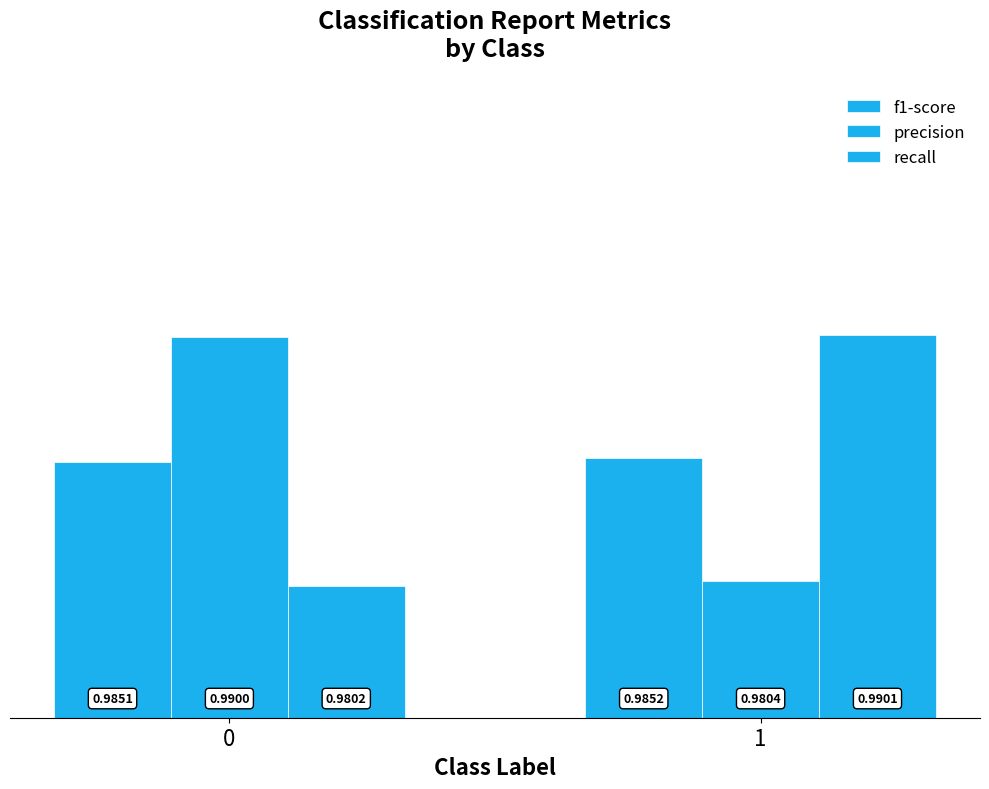

At how many categories does at least one series exceed 0?

2